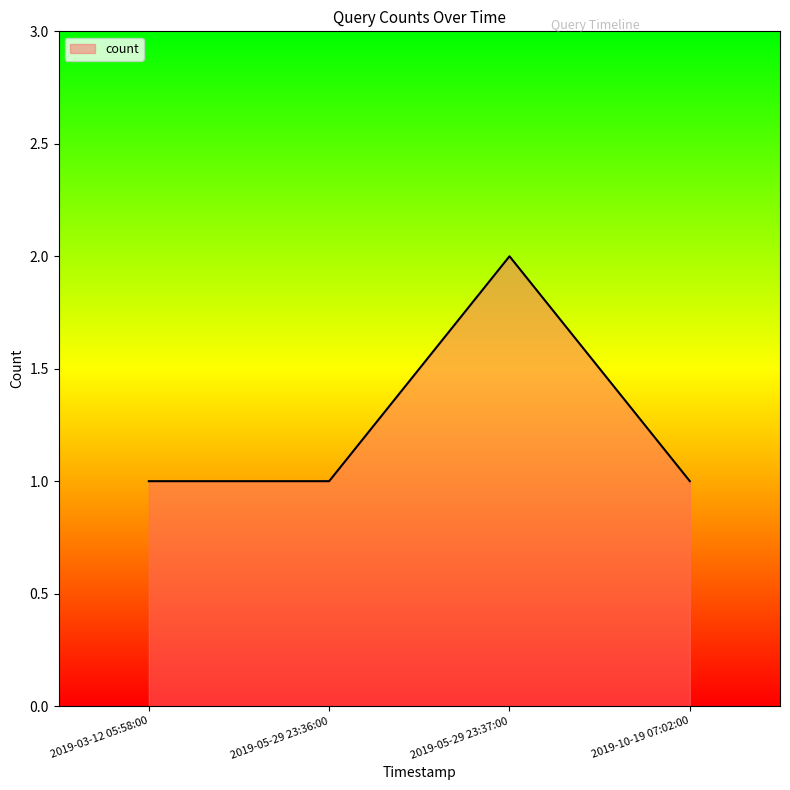

Count the values in the range 1 to 2.

4